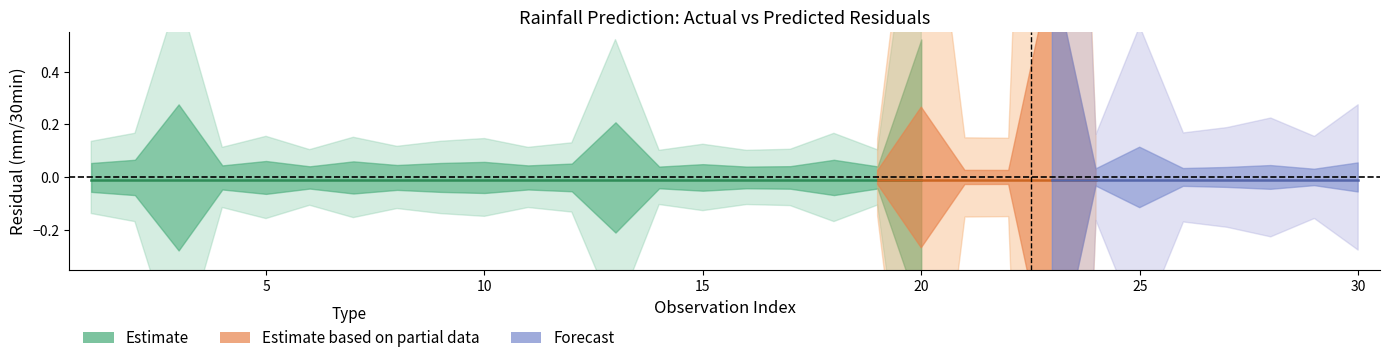

Where is the first local minimum for Predicted next batch rainfall (mm/30min)?

4